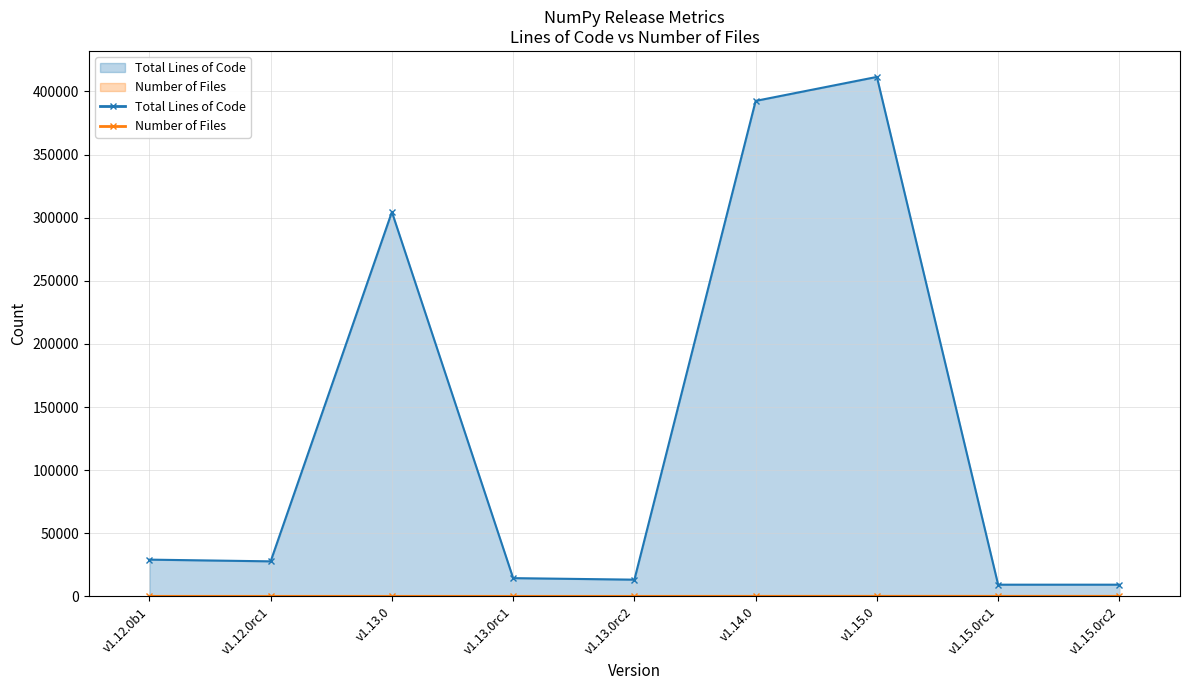

What position from the right is v1.13.0rc1?

6